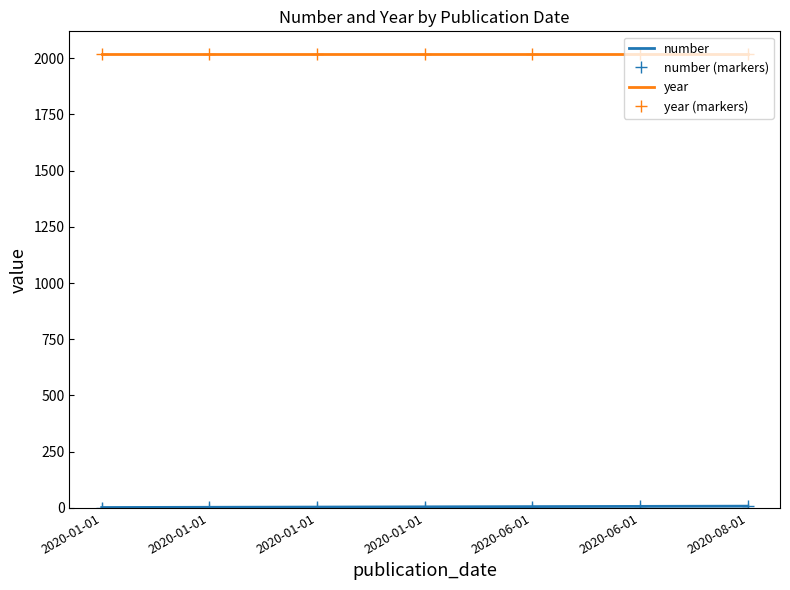

Reading right to left, what are all the values shown in this chart?

number: 2020-08-01=7	2020-06-01=6	2020-06-01=5	2020-01-01=4	2020-01-01=3	2020-01-01=2	2020-01-01=1
number (markers): 2020-08-01=7	2020-06-01=6	2020-06-01=5	2020-01-01=4	2020-01-01=3	2020-01-01=2	2020-01-01=1
year: 2020-08-01=2020	2020-06-01=2020	2020-06-01=2020	2020-01-01=2020	2020-01-01=2020	2020-01-01=2020	2020-01-01=2020
year (markers): 2020-08-01=2020	2020-06-01=2020	2020-06-01=2020	2020-01-01=2020	2020-01-01=2020	2020-01-01=2020	2020-01-01=2020